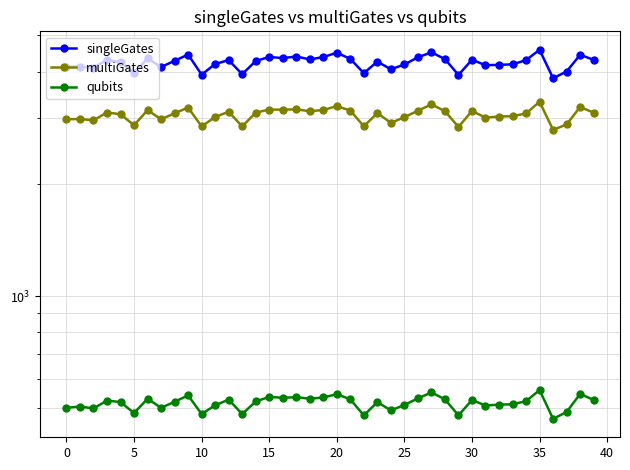

What is the sum of all qubits values?

20681